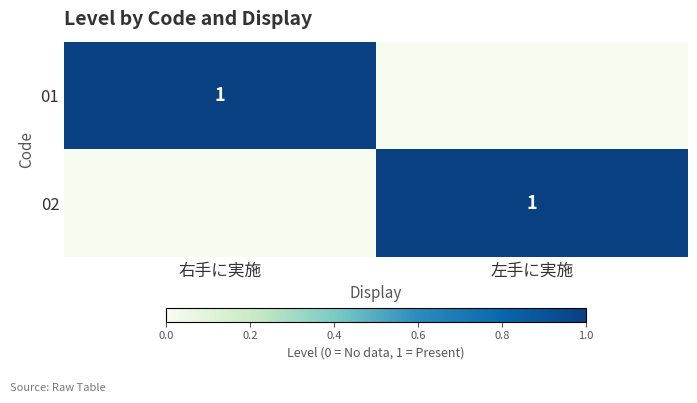

The 02 series shows 1 at 左手に実施. True or false?

True